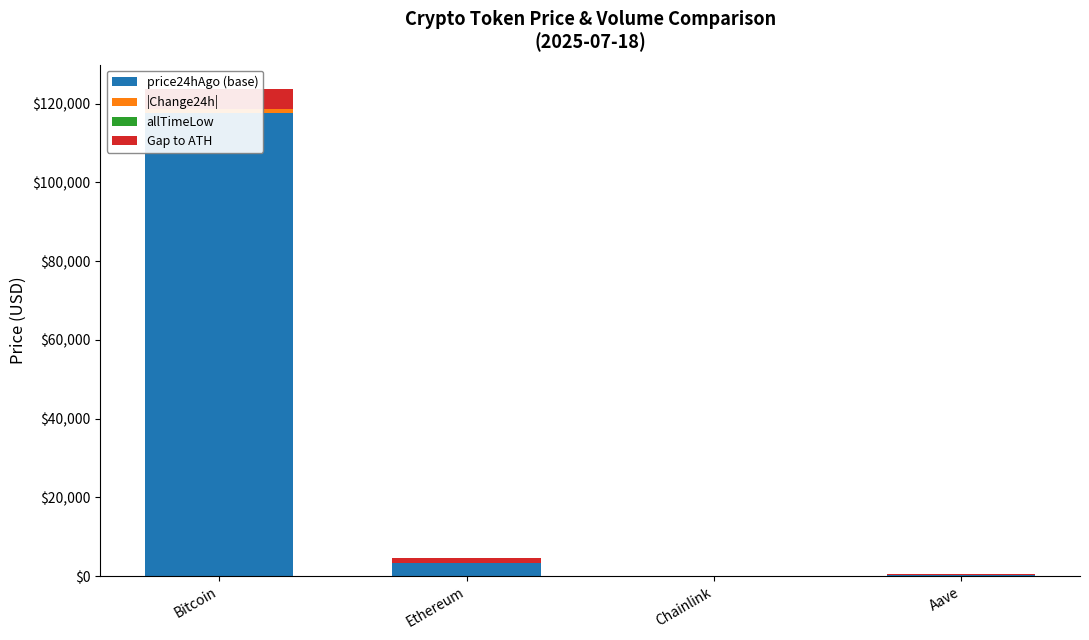

What is the sum of the Gap to ATH values at Ethereum and Chainlink?

1364.0